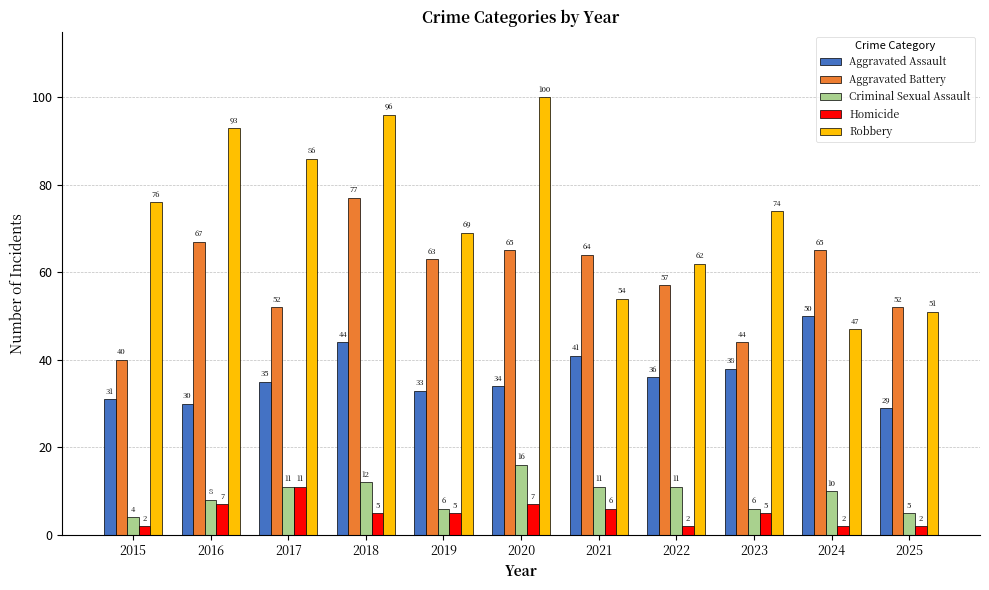

How many data points does each series have?

11